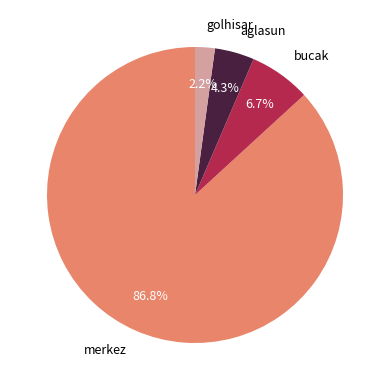

To the nearest percent, what is the average slice percentage?

25%